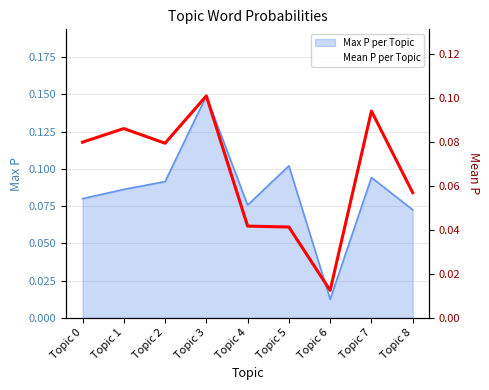

The value at Topic 6 is 0.0. True or false?

True